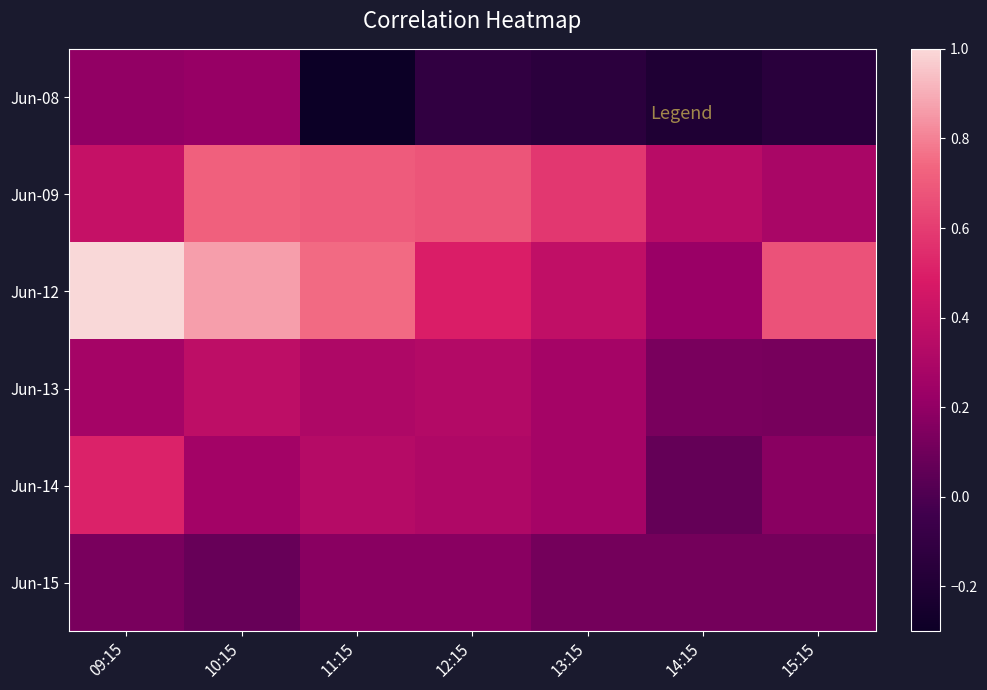

At which category is the sum across all series the highest?

09:15